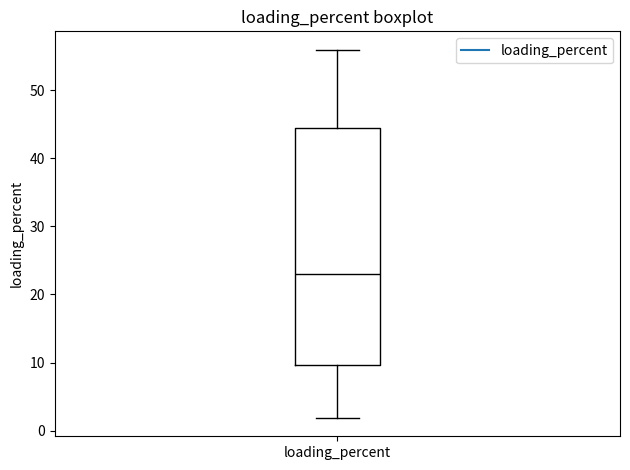

Where does the lower whisker of the box for loading_percent end on the y-axis? The values are not printed on the chart, so give them approximately, as read against the axis.

2